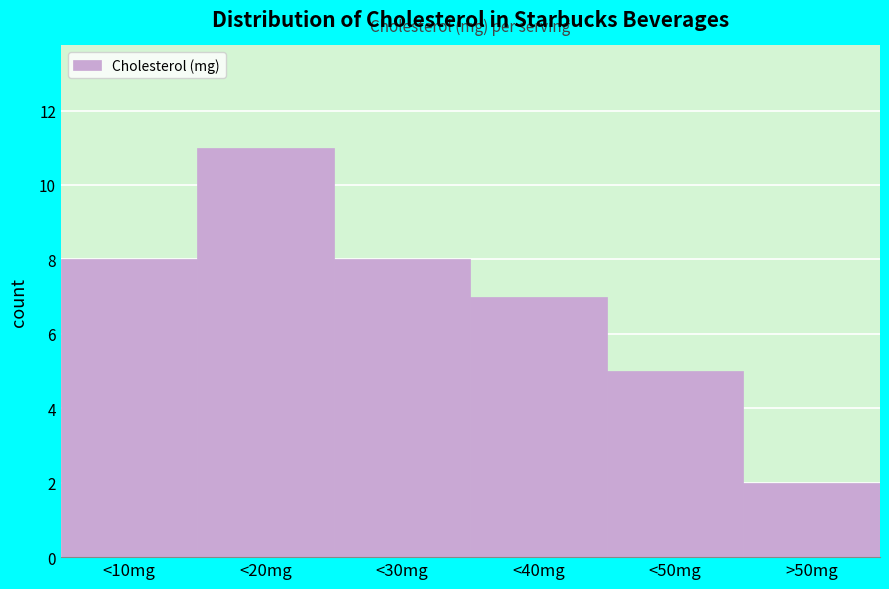

Reading left to right, transcribe all the data shown in this chart.

8	11	8	7	5	2